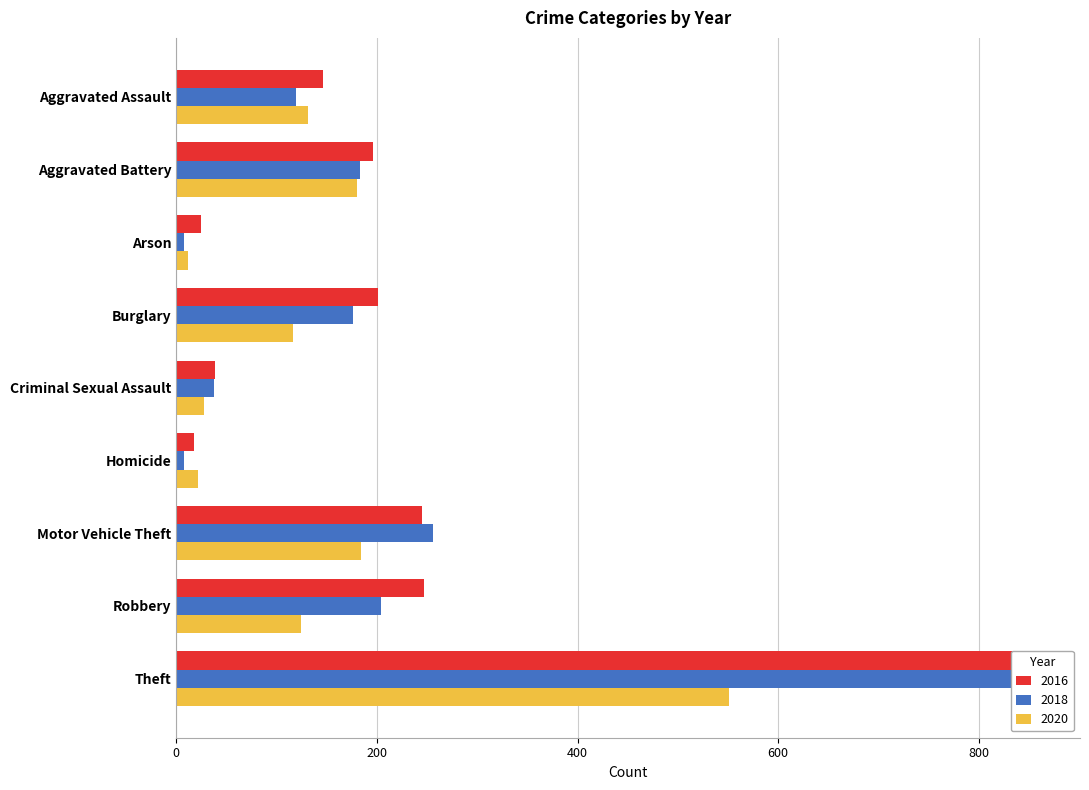

What is the difference between the second highest and minimum values in the 2018 series?

248